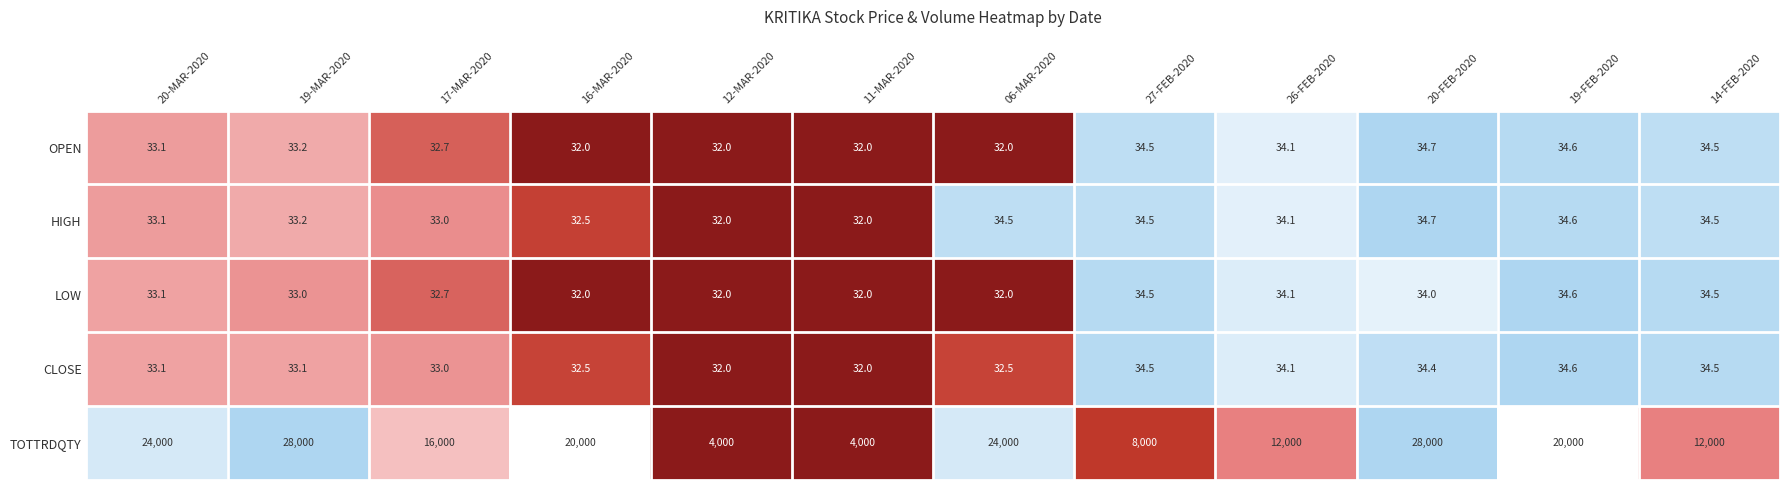

What is the highest value of the TOTTRDQTY series?

28000.0